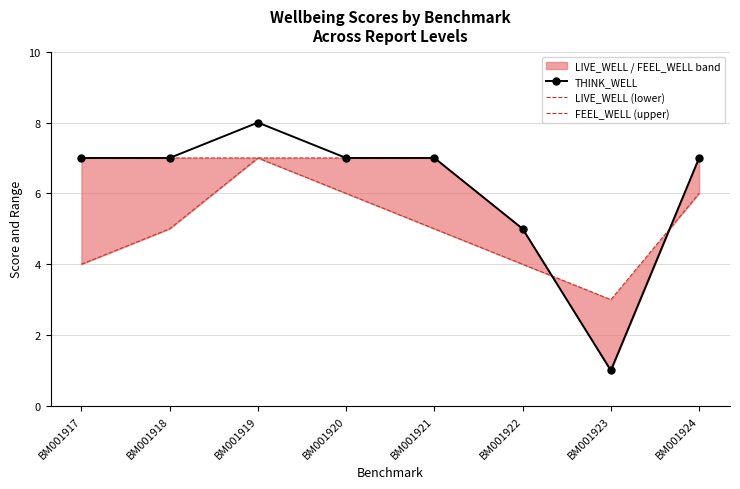

What is the maximum value shown in the chart?

8